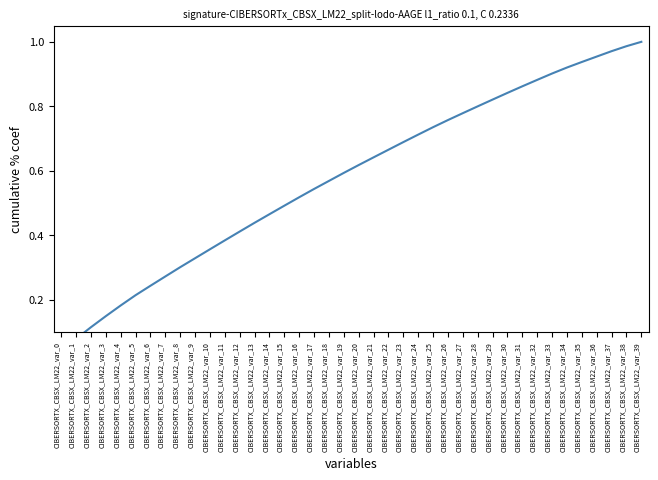

What is the value of the 34th point from the left?

0.9